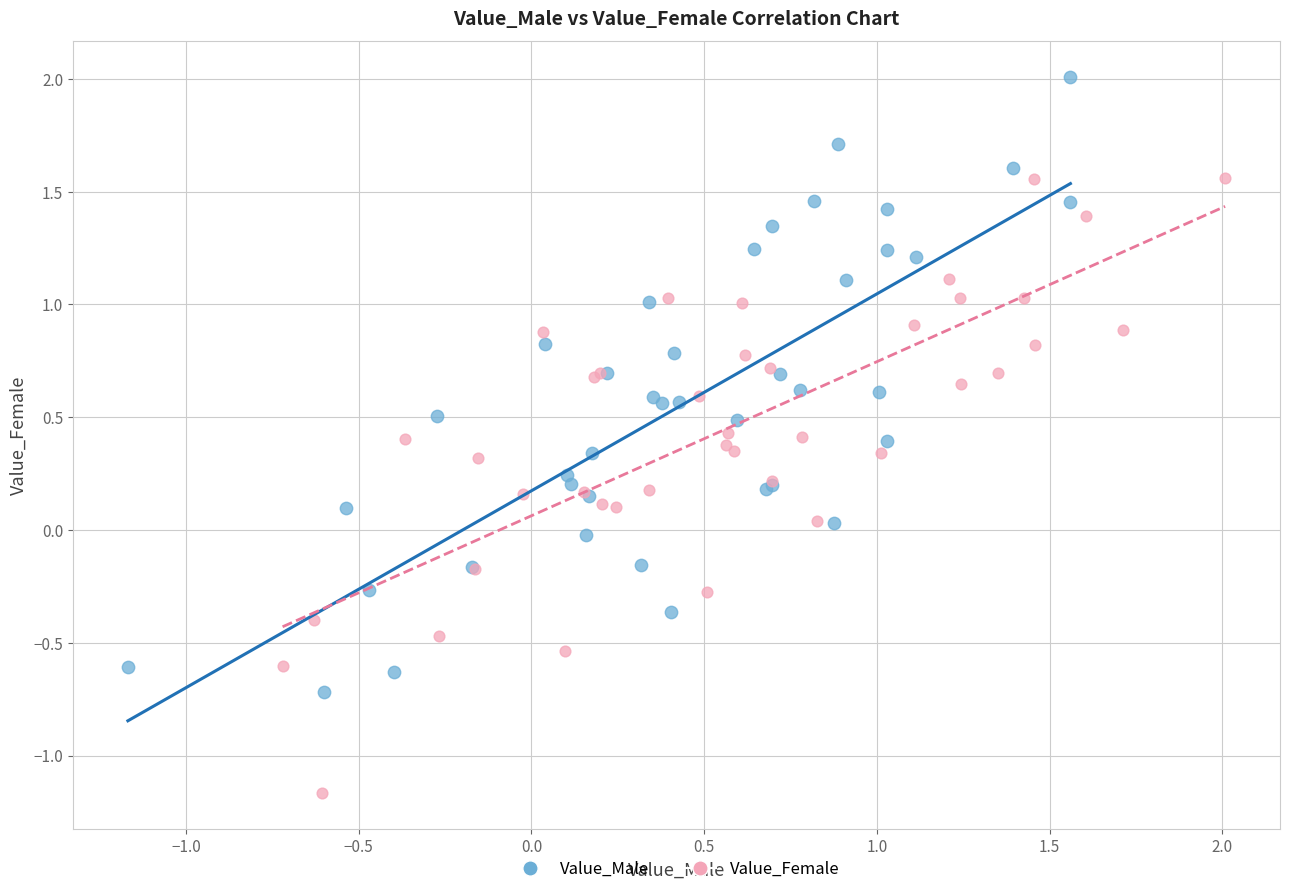

Which series reaches the maximum Y coordinate?

Value_Male